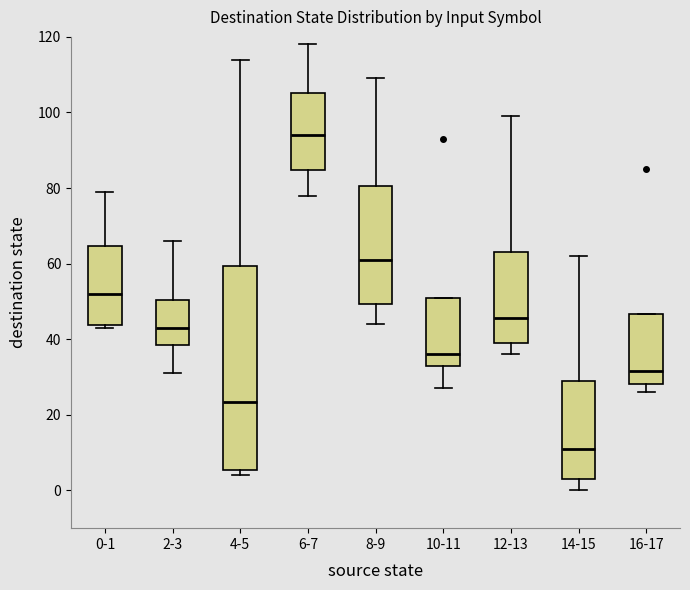

Which box has the highest median line?

6-7